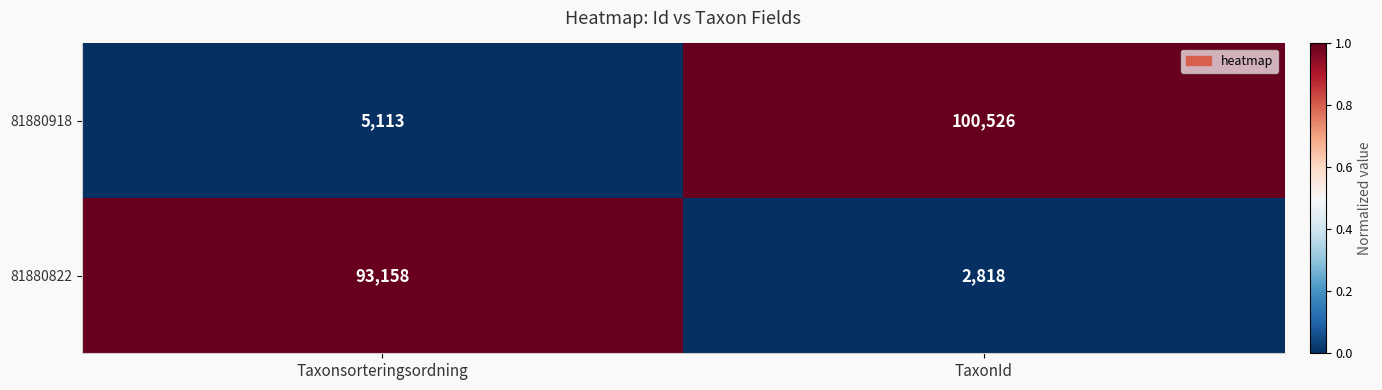

What is the greatest value displayed?

100526